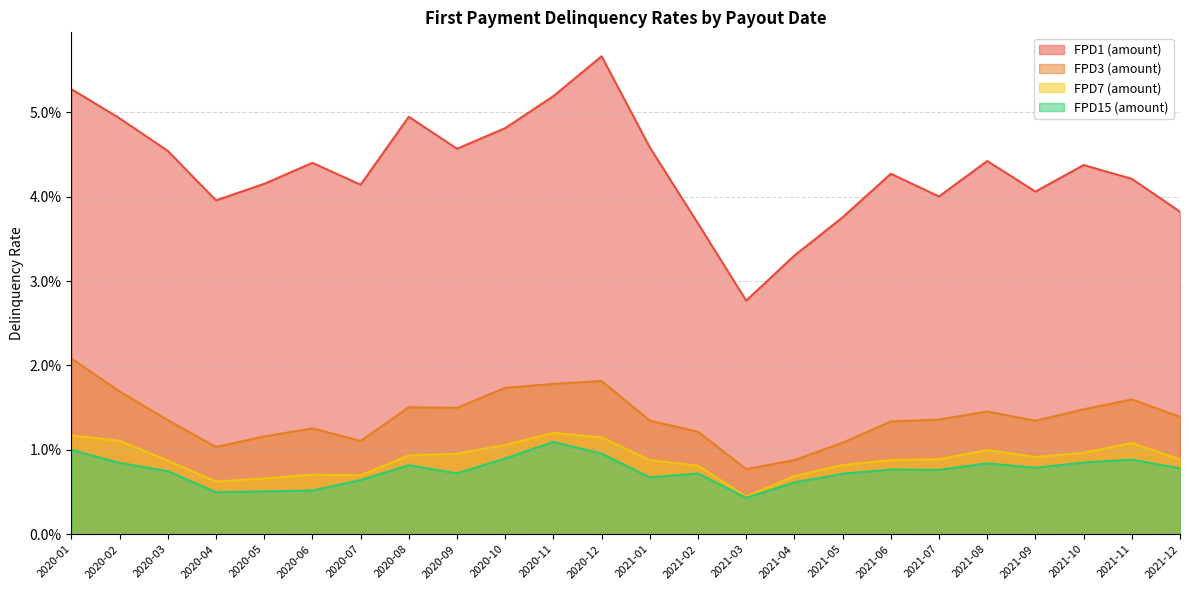

Is it true that FPD3 (amount) equals 0.0 at 2021-05?

False